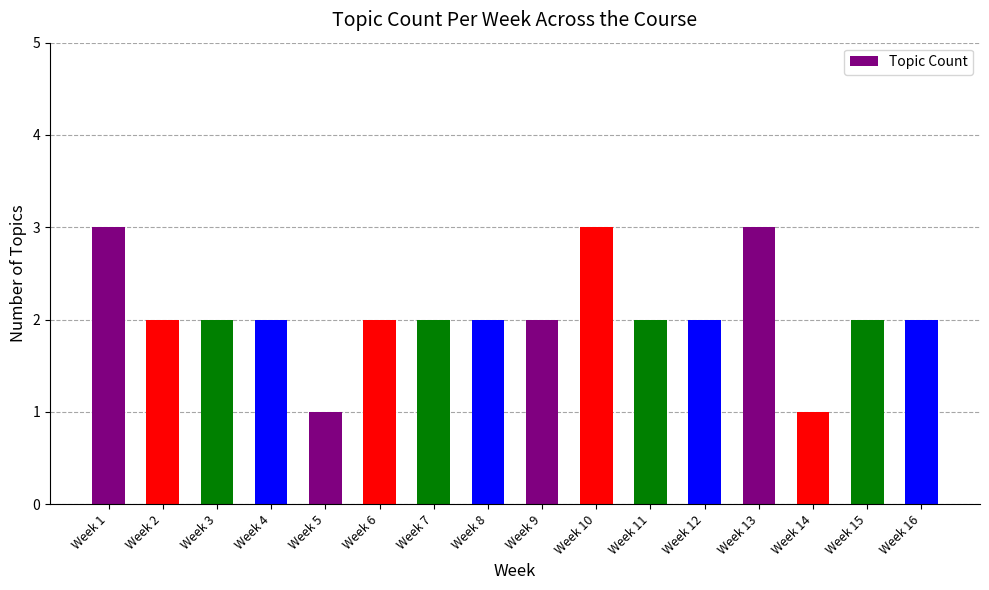

What is the change in value from Week 14 to Week 15?

+1